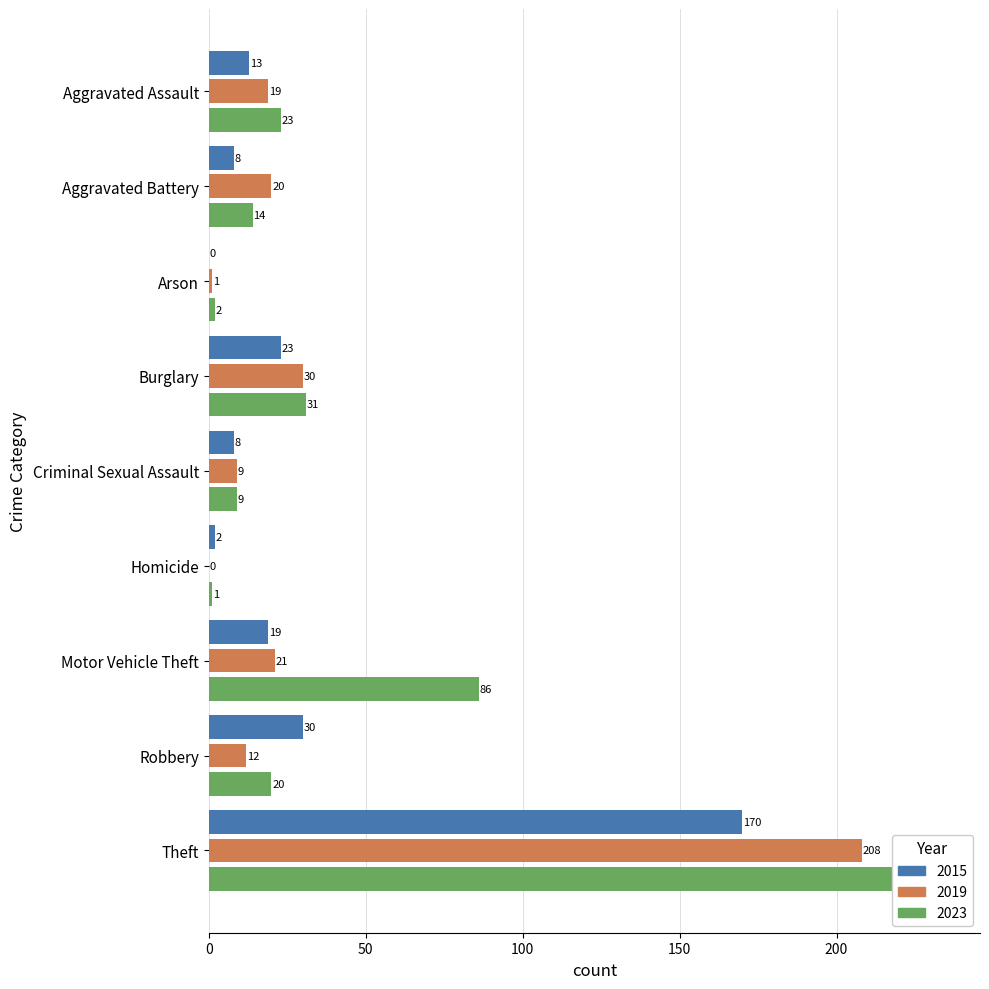

Rank the series by their average value, from lowest to highest.

2015, 2019, 2023